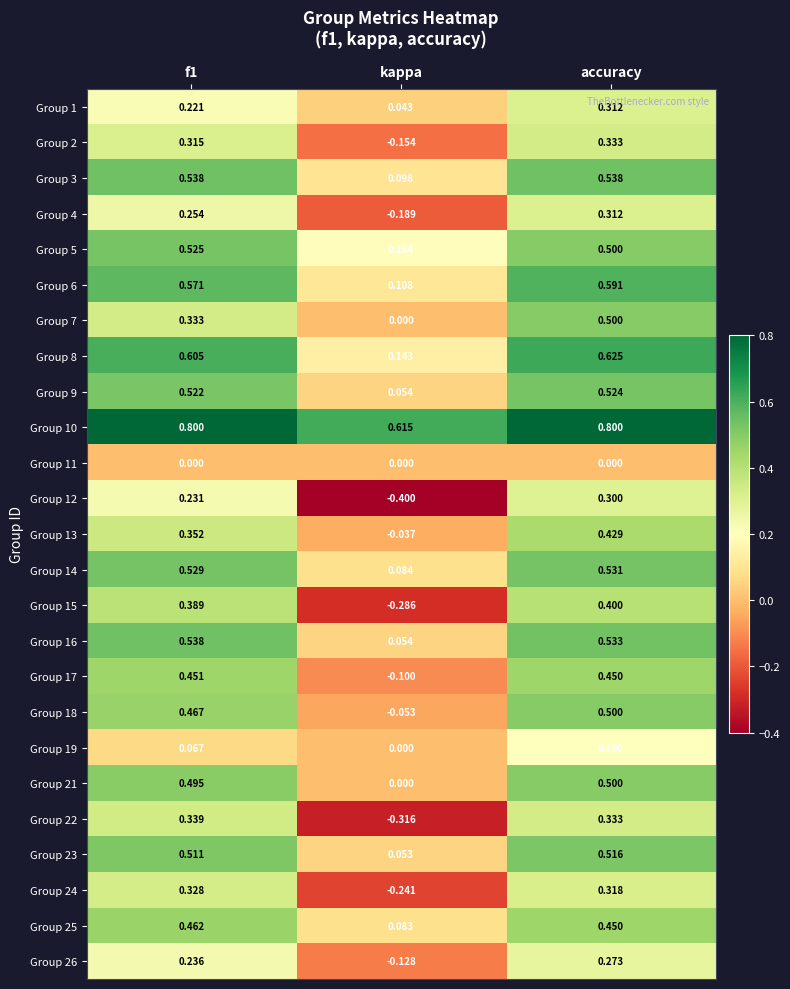

Is the value of Group 26 at kappa greater than the value of Group 18 at accuracy?

No